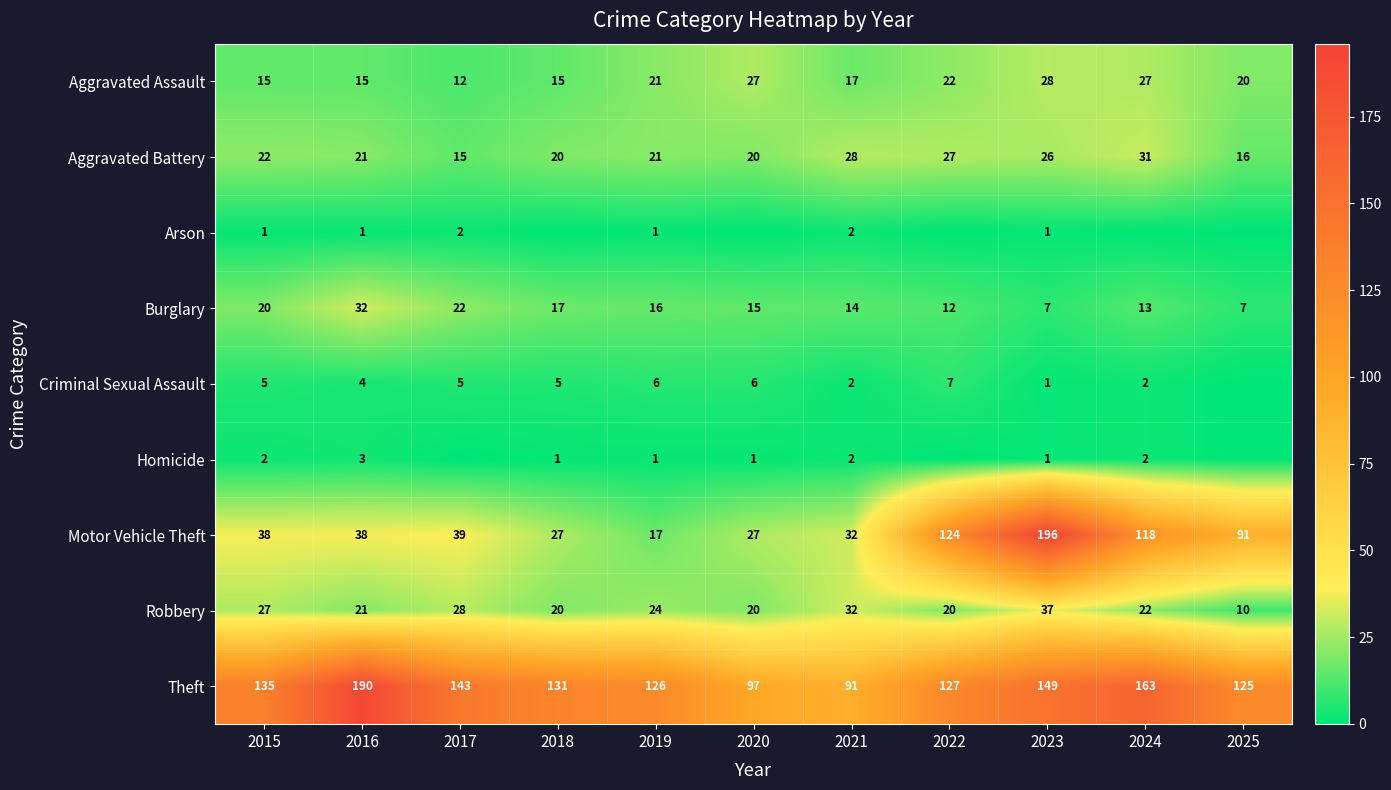

What is the difference between the maximum and minimum values in the Theft series?

99